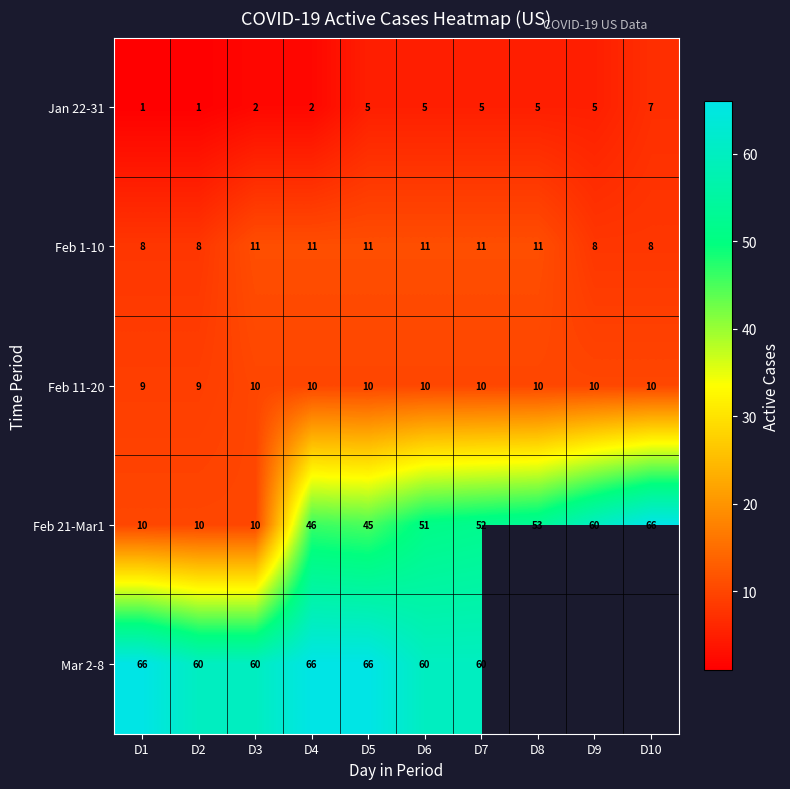

At D5, list the series in order from smallest to largest.

Jan 22-31, Feb 11-20, Feb 1-10, Feb 21-Mar1, Mar 2-8